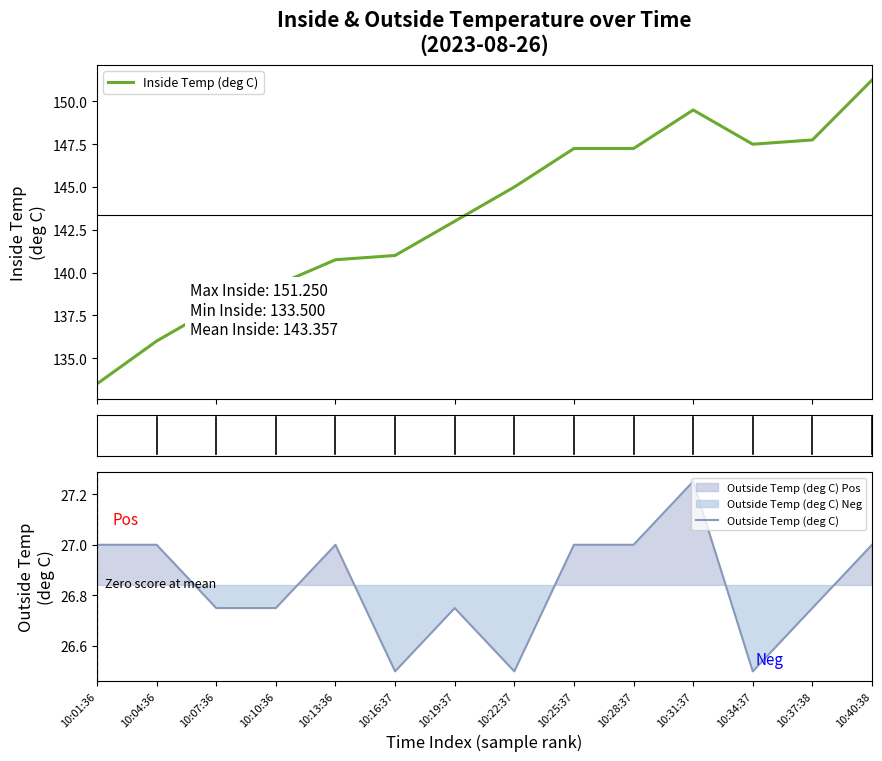

List the series in order of their overall mean, highest first.

Inside Temp (deg C), Outside Temp (deg C)